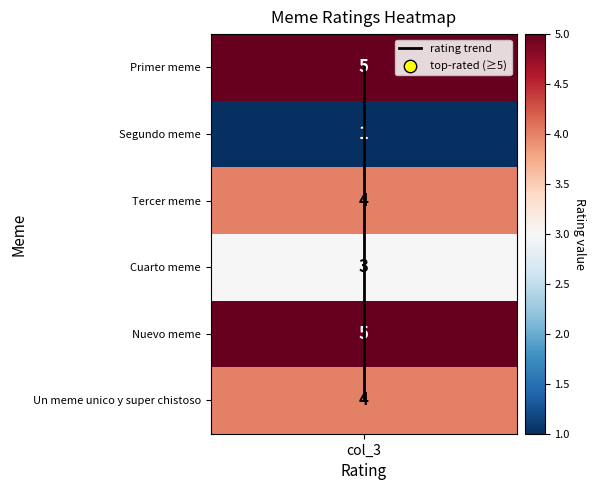

Read the value at col_3.

2